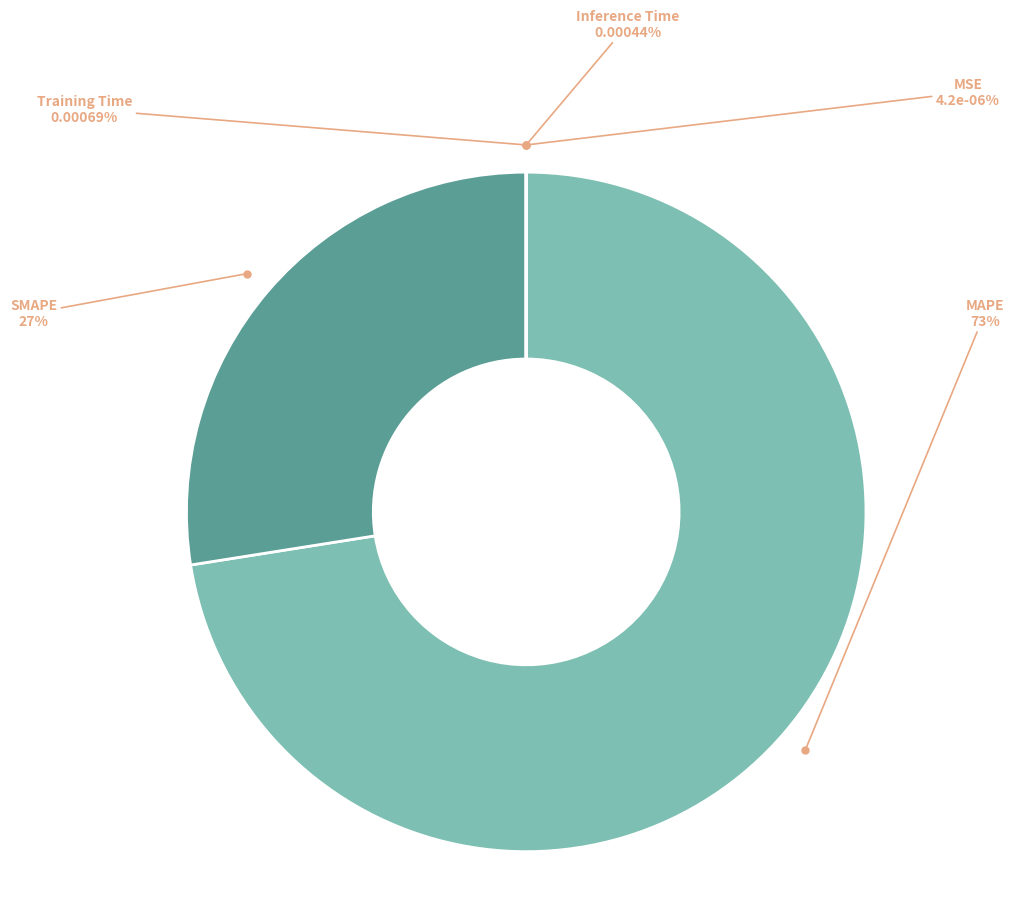

What is the change in value from SMAPE to Training Time?

-124.1